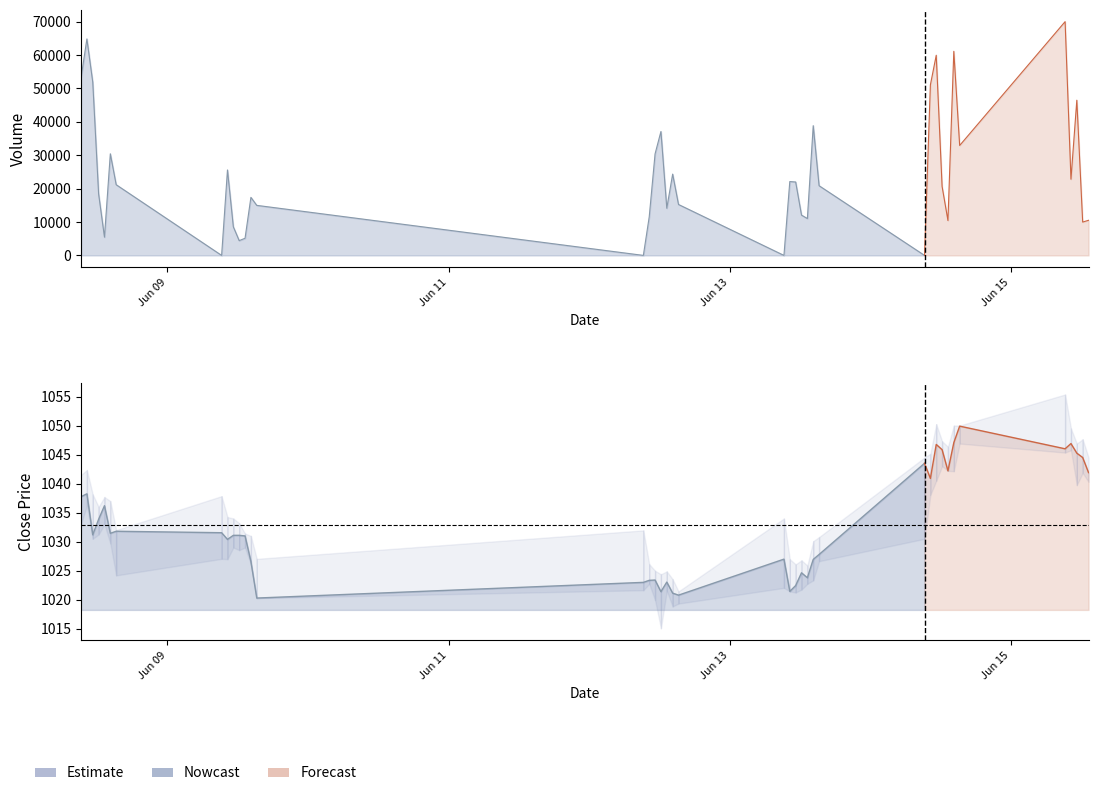

Where does the Low series first go above 1029?

2023-06-08 09:15:00